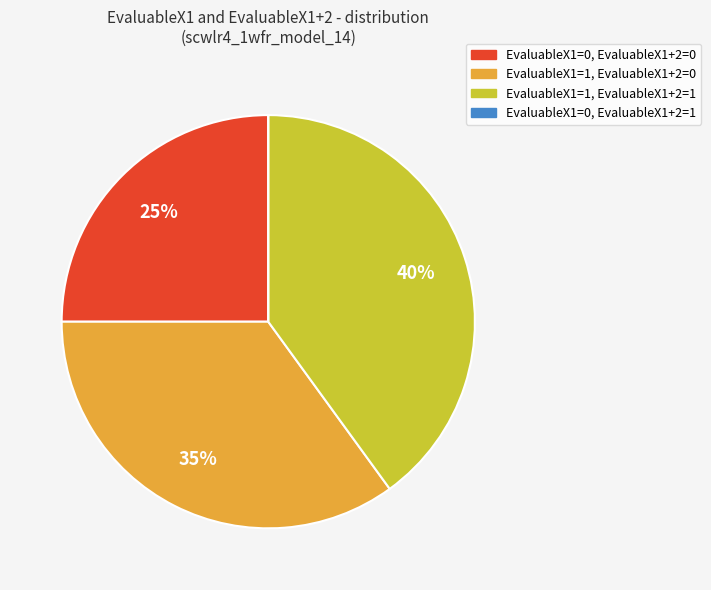

What is the ratio of the value at EvaluableX1=1, EvaluableX1+2=0 to the value at EvaluableX1=1, EvaluableX1+2=1?

0.9